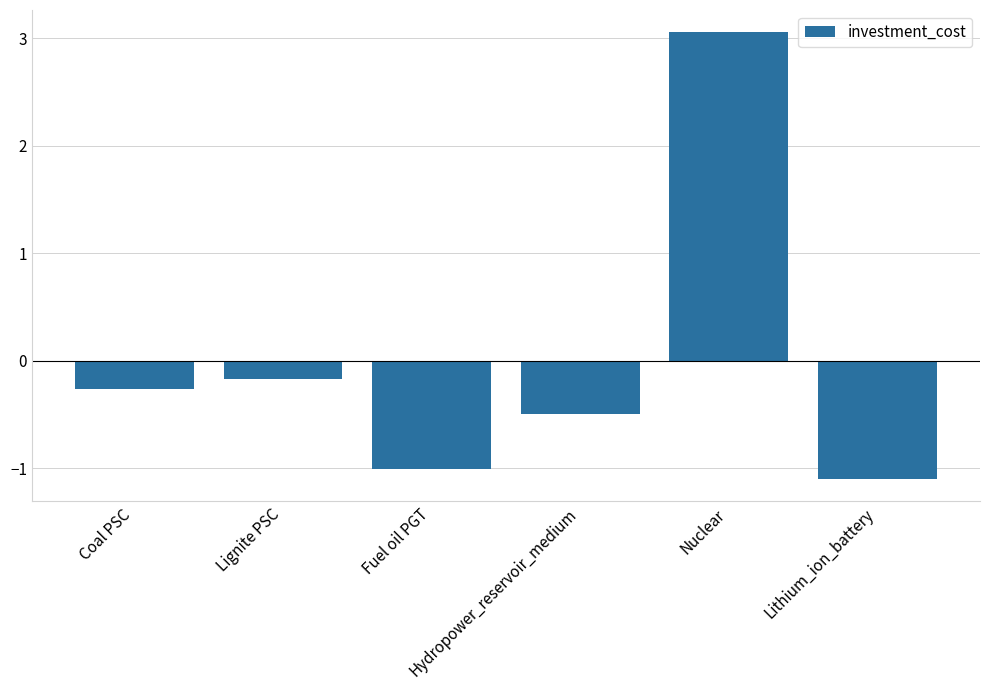

What is the label of the 1st bar from the left?

Coal PSC